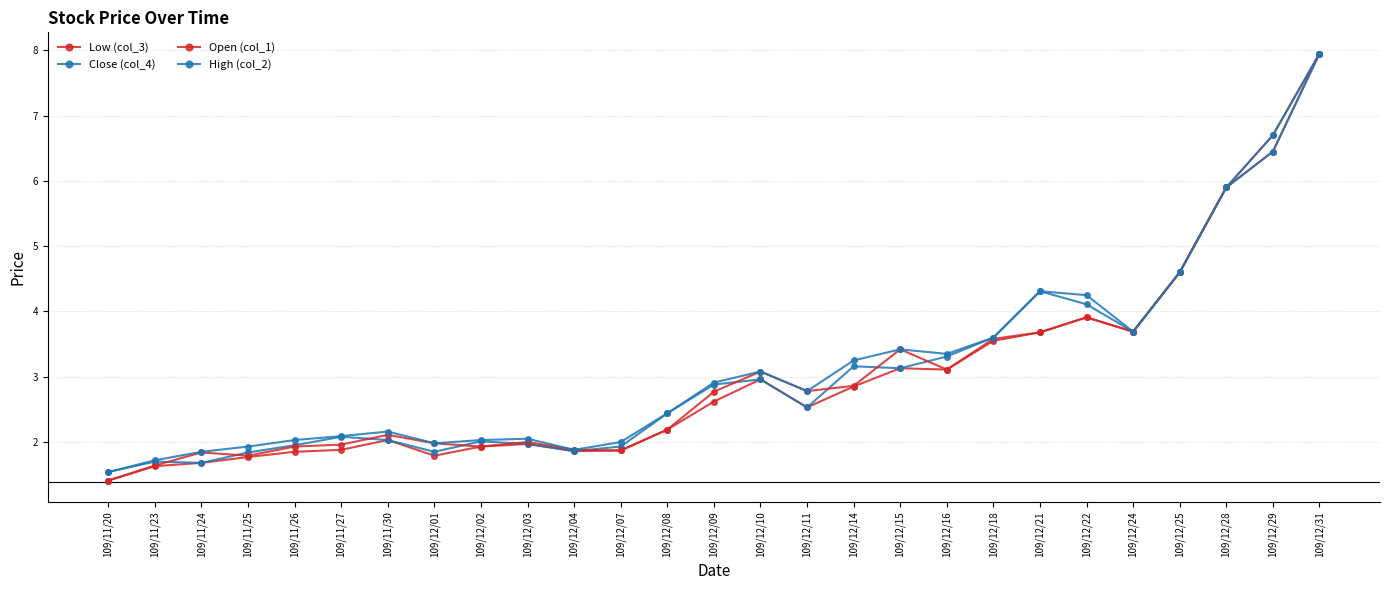

How many data points does each series have?

27